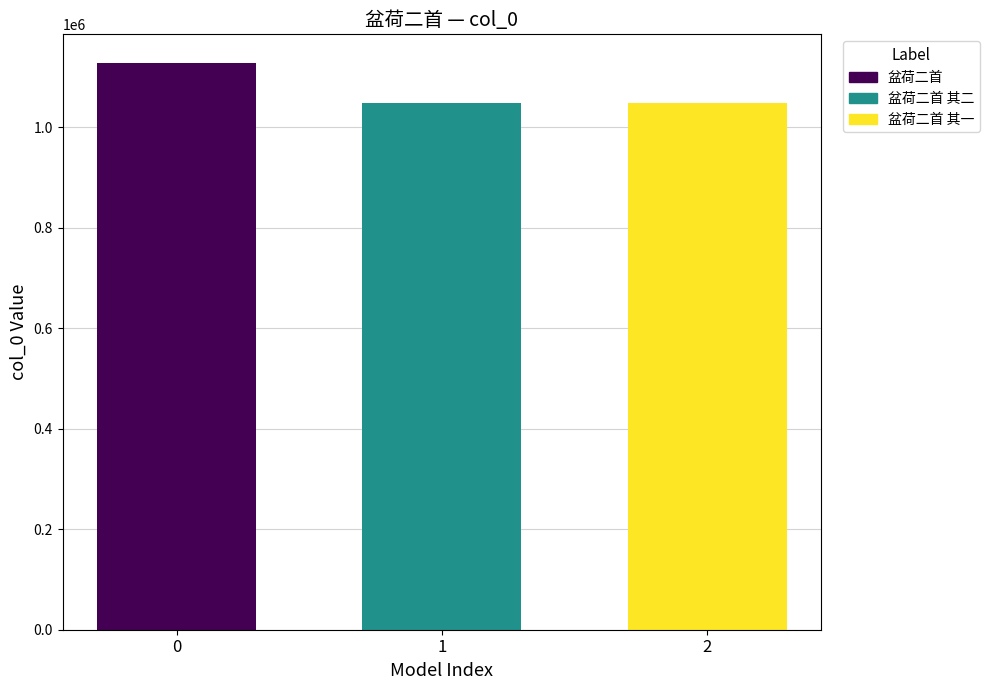

What is the minimum value shown in the chart?

1047397